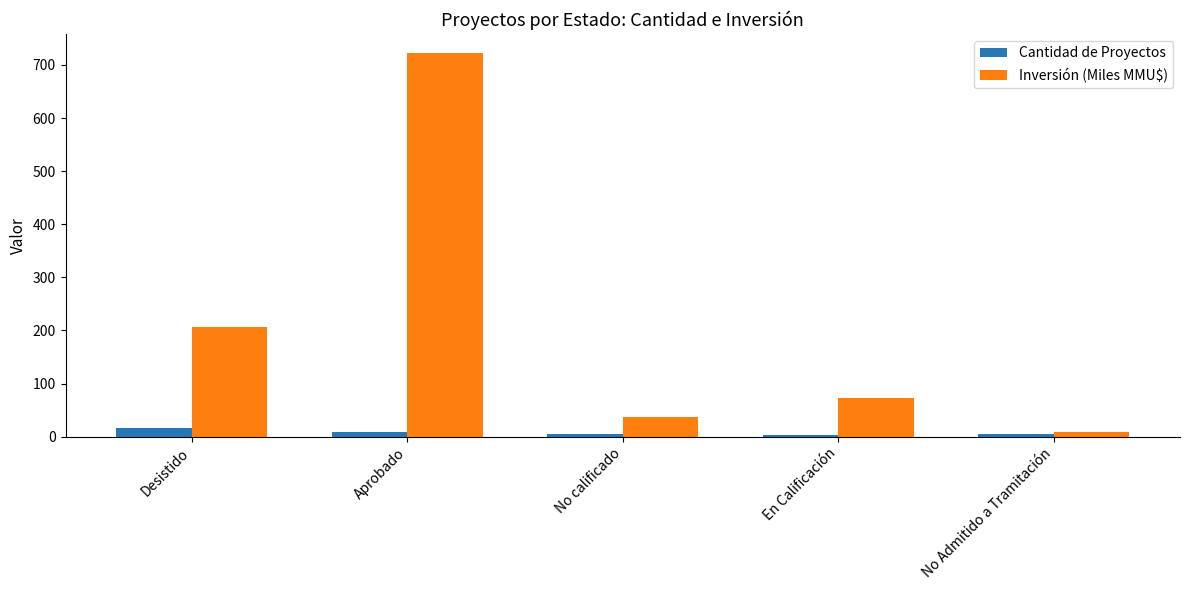

What is the sum of the Inversión (Miles MMU$) values at No Admitido a Tramitación and No calificado?

45.9